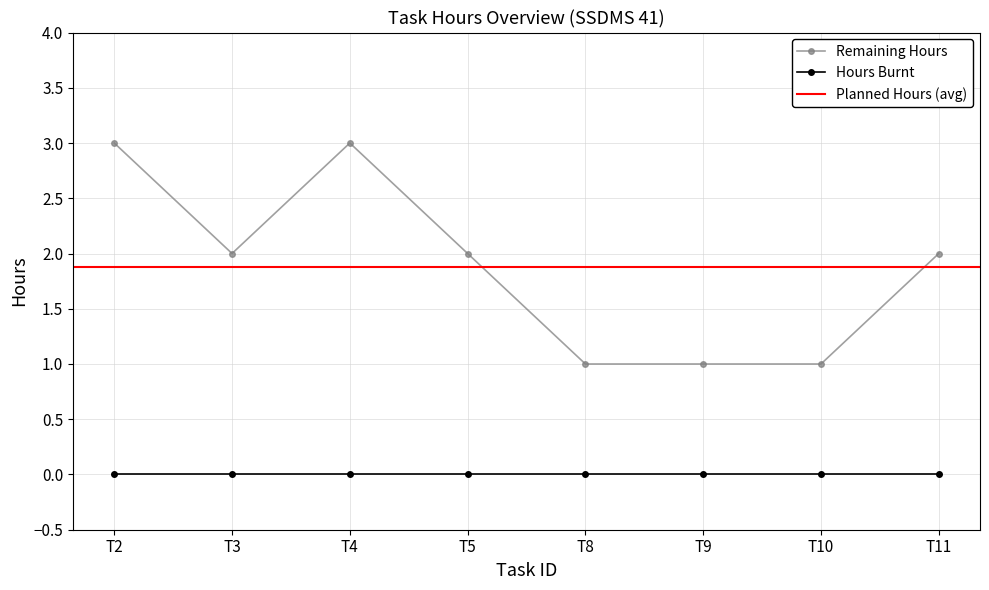

What is the greatest value displayed?

3